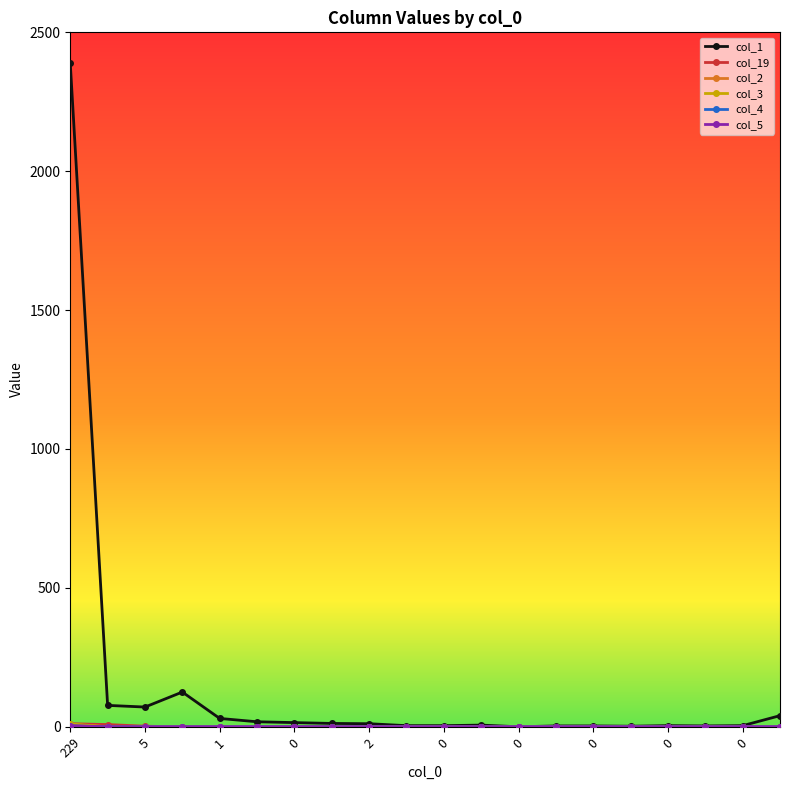

Which series has the largest total across all categories?

col_1